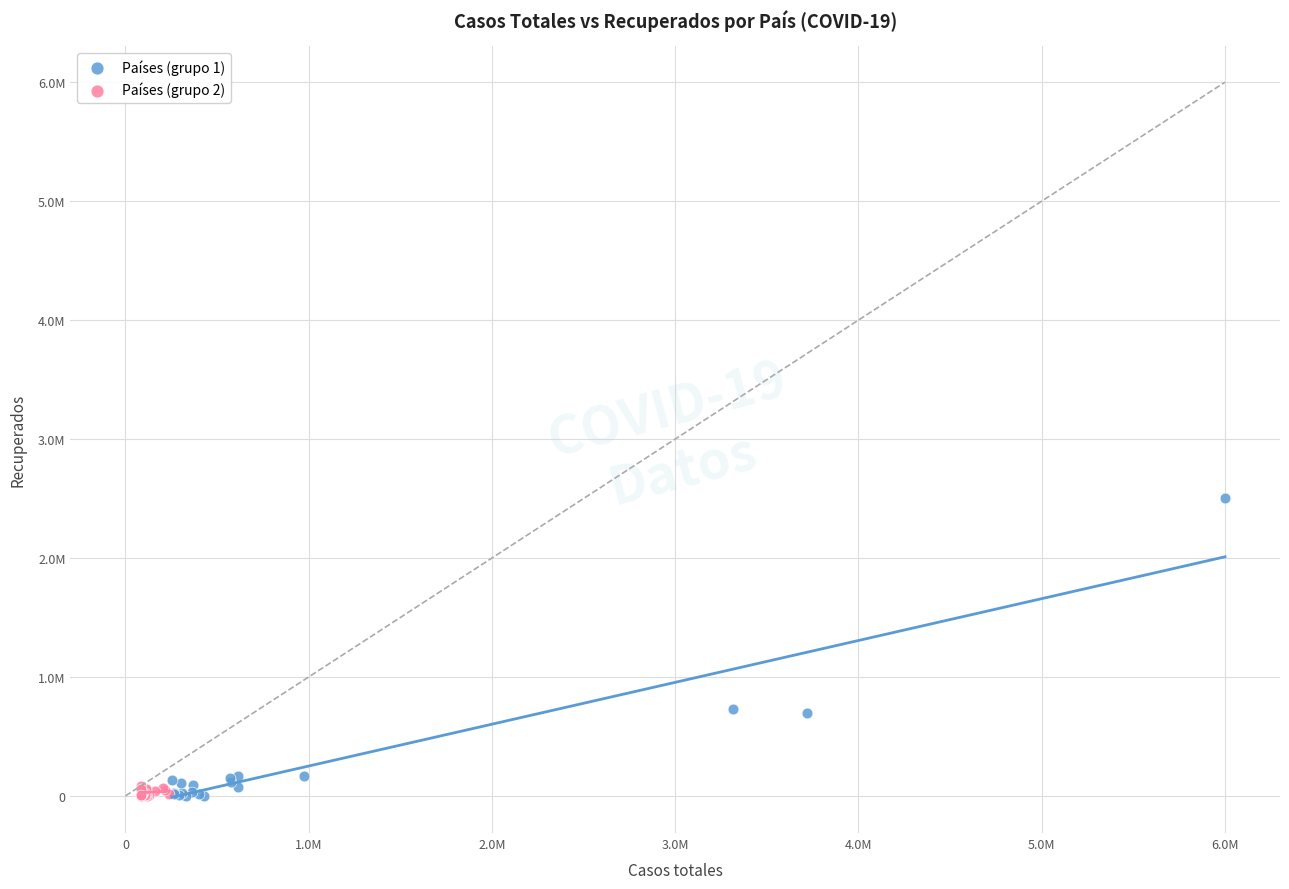

What are all the series names shown in the legend?

Países (grupo 1), Países (grupo 2)